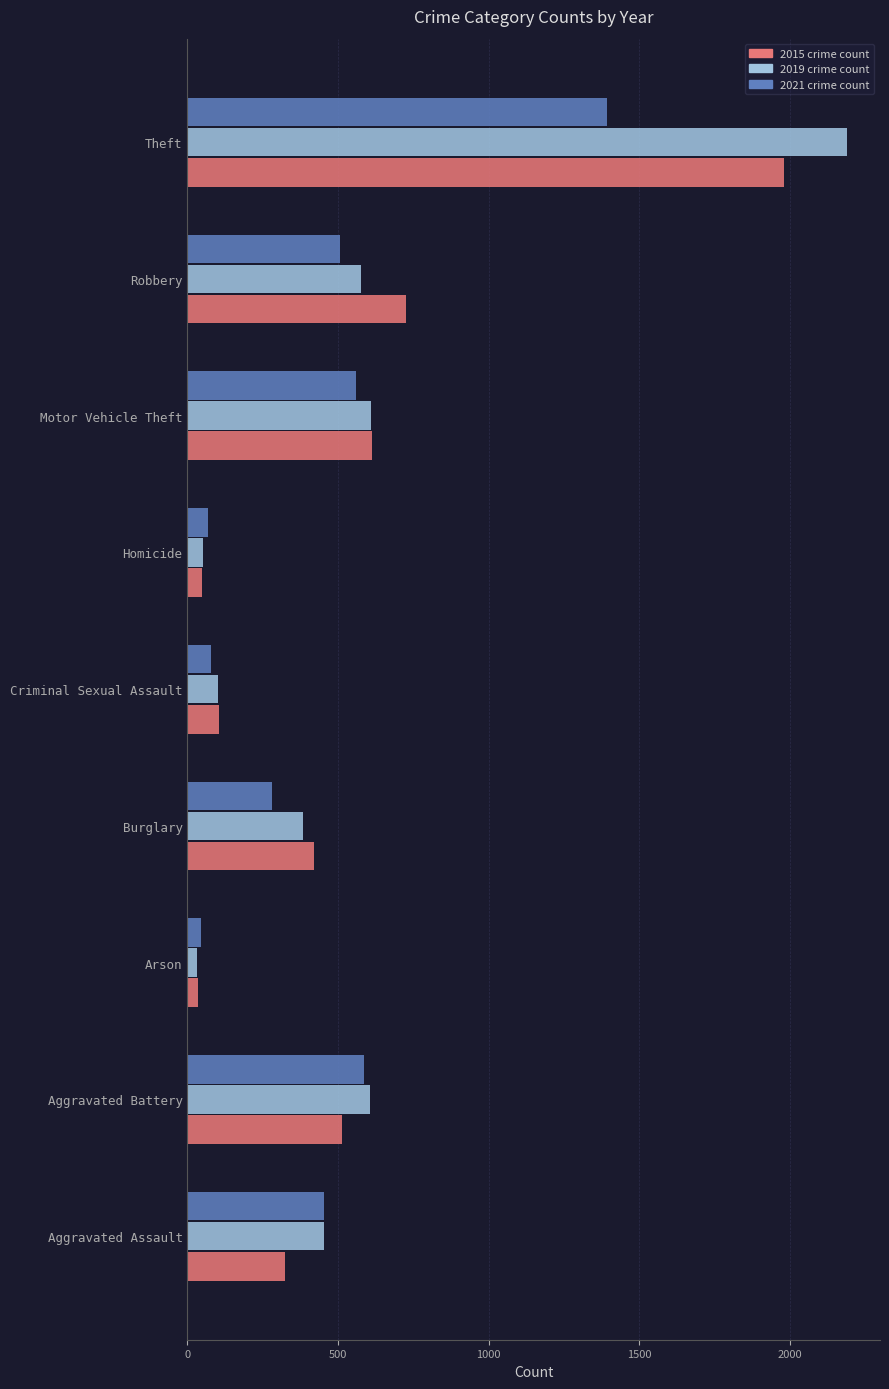

Which label corresponds to the largest value in the chart?

Theft